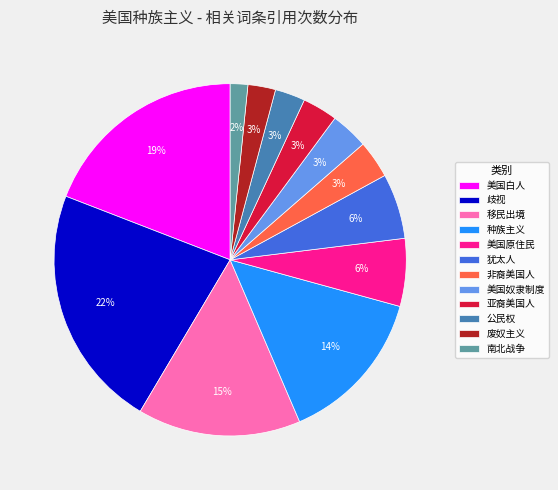

To the nearest percent, what is the combined percentage of 移民出境 and 非裔美国人?

18%